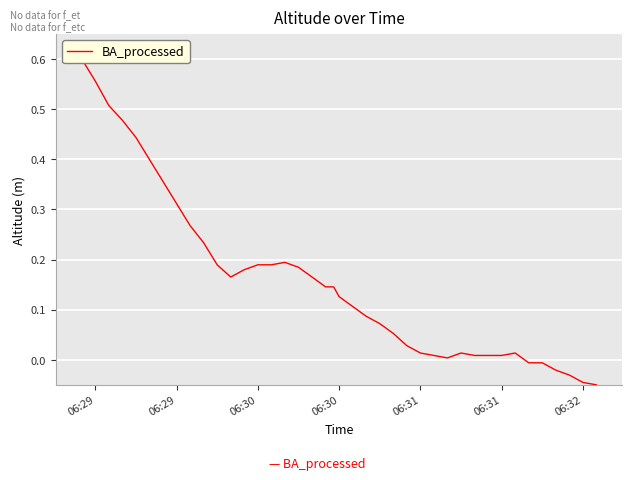

Reading right to left, list all the values displayed in this chart.

-0.1	-0.0	-0.0	-0.0	-0.0	-0.0	0.0	0.0	0.0	0.0	0.0	0.0	0.0	0.0	0.0	0.1	0.1	0.1	0.1	0.1	0.1	0.1	0.2	0.2	0.2	0.2	0.2	0.2	0.2	0.2	0.2	0.3	0.3	0.4	0.4	0.4	0.5	0.5	0.6	0.6